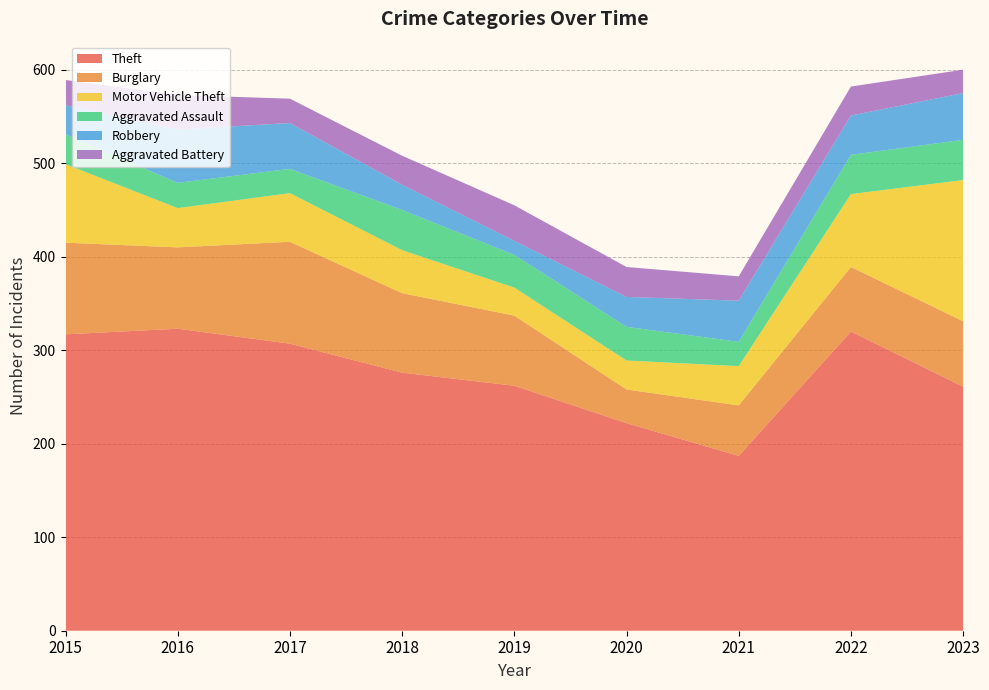

Reading right to left, transcribe all the data shown in this chart.

Theft: 261	320	187	222	262	276	307	323	317
Burglary: 70	69	54	36	75	85	109	87	98
Motor Vehicle Theft: 151	78	42	31	30	46	52	42	84
Aggravated Assault: 43	42	26	36	35	43	26	27	32
Robbery: 50	42	44	32	15	27	49	57	31
Aggravated Battery: 25	31	26	32	38	31	26	37	27